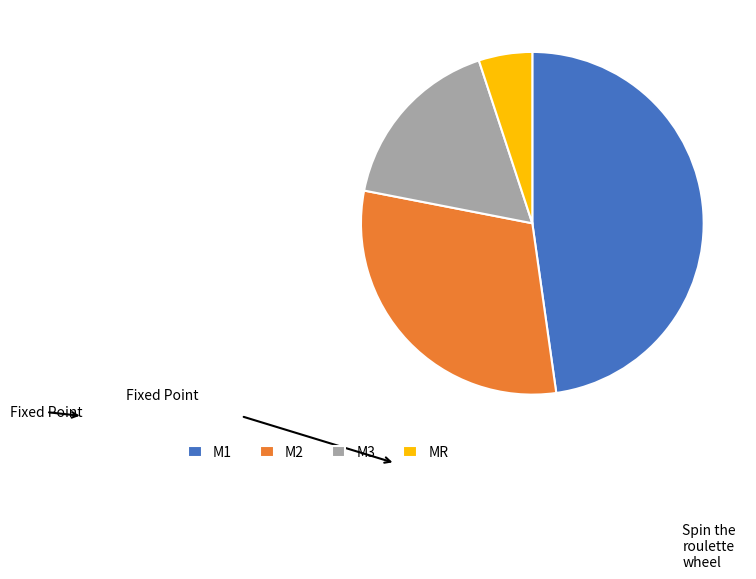

What is the ratio of the value at M3 to the value at M1?

0.4